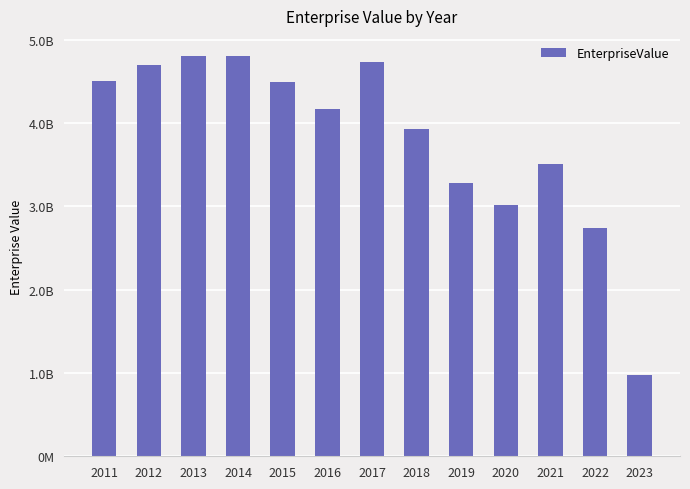

Are the bars horizontal?

No